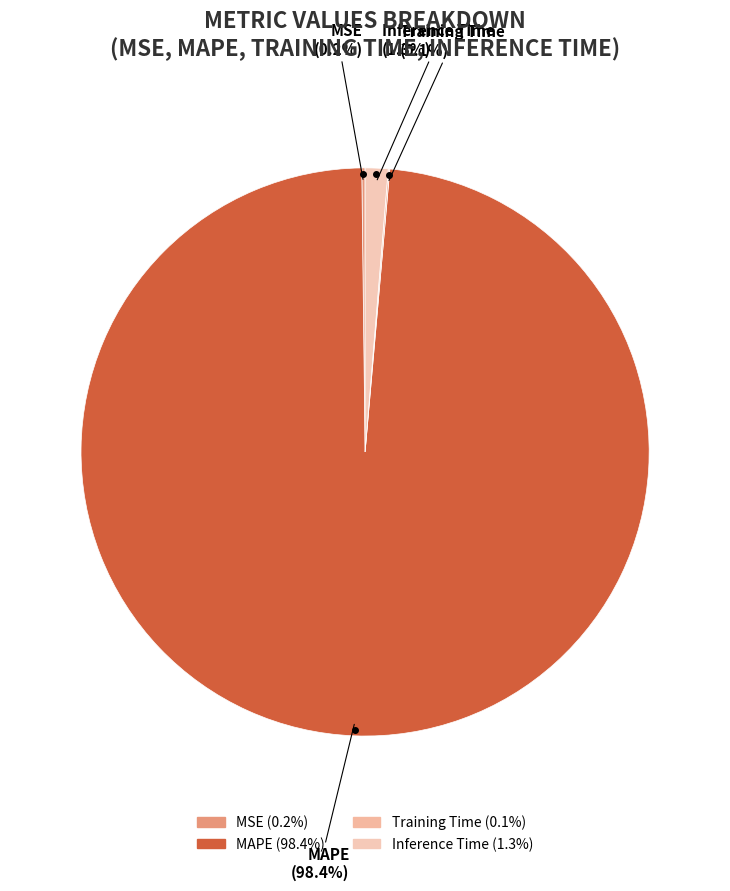

Is the sum of MAPE and Inference Time greater than half?

Yes